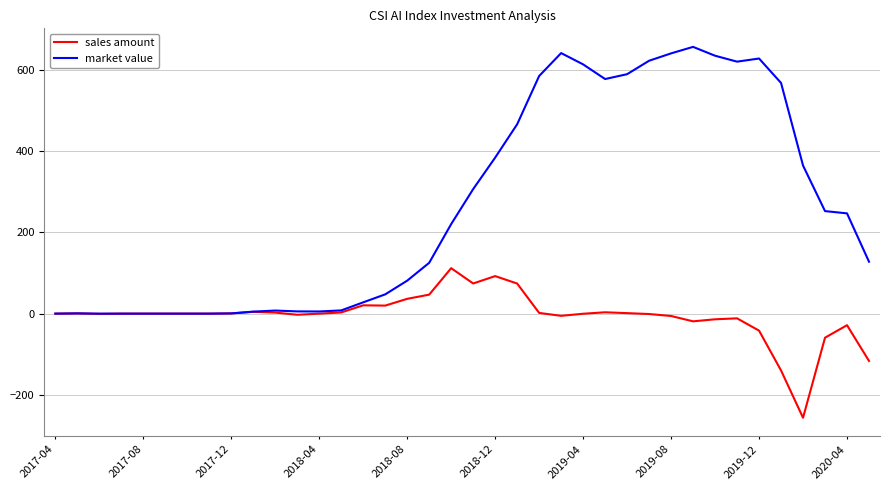

Rank the series by their average value, from highest to lowest.

market value, sales amount